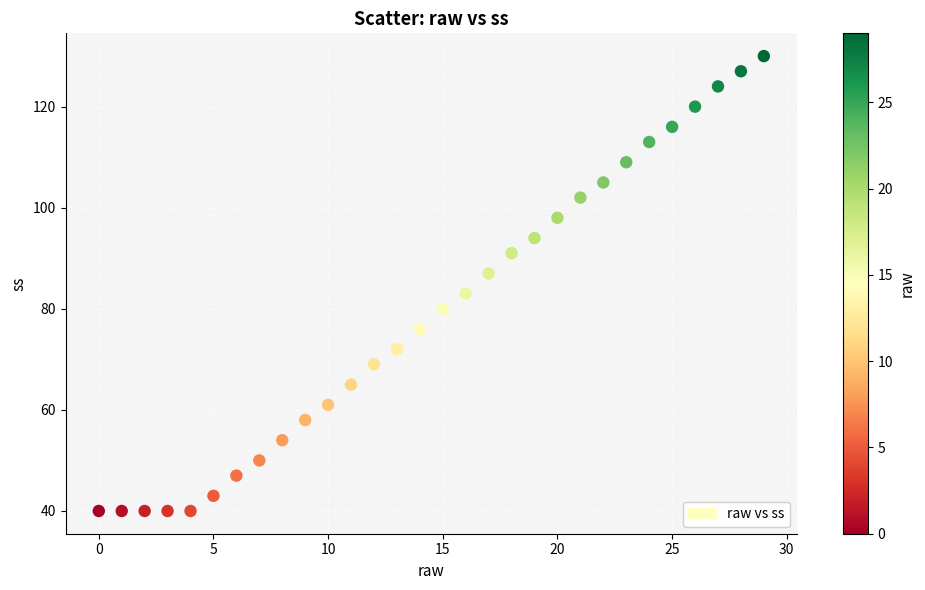

What is the range of Y values (max minus min)?

90